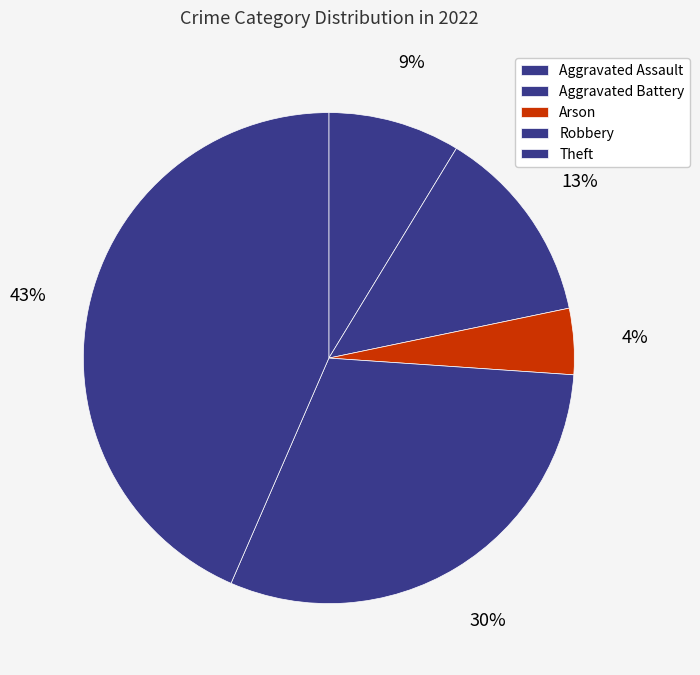

Between Arson and Theft, which is larger?

Theft